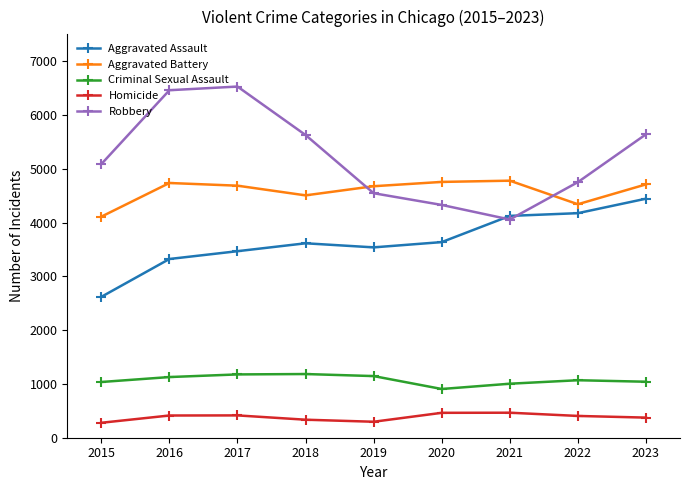

True or false: Aggravated Assault and Criminal Sexual Assault cross at least once.

False